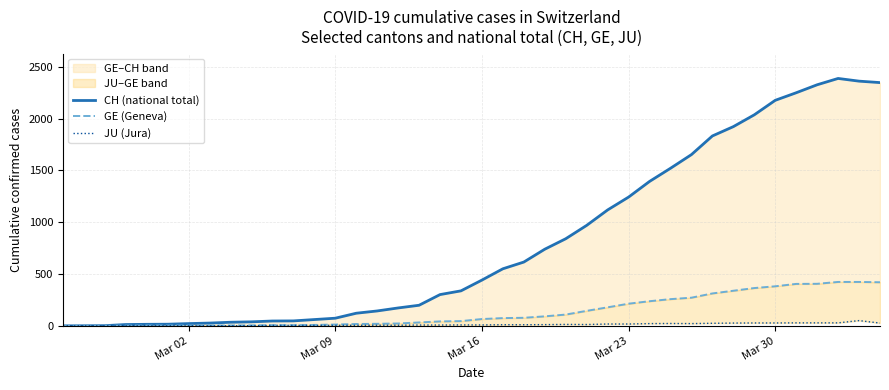

True or false: GE (Geneva) and CH (national total) cross at least once.

False